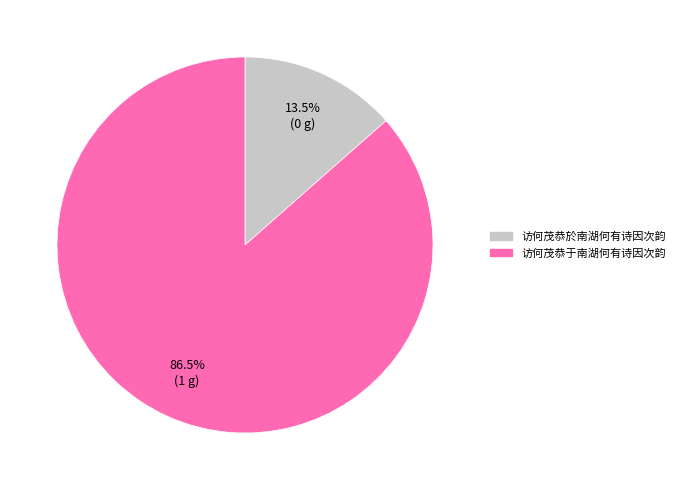

What percentage do 访何茂恭于南湖何有诗因次韵 and 访何茂恭於南湖何有诗因次韵 together represent?

100.0%